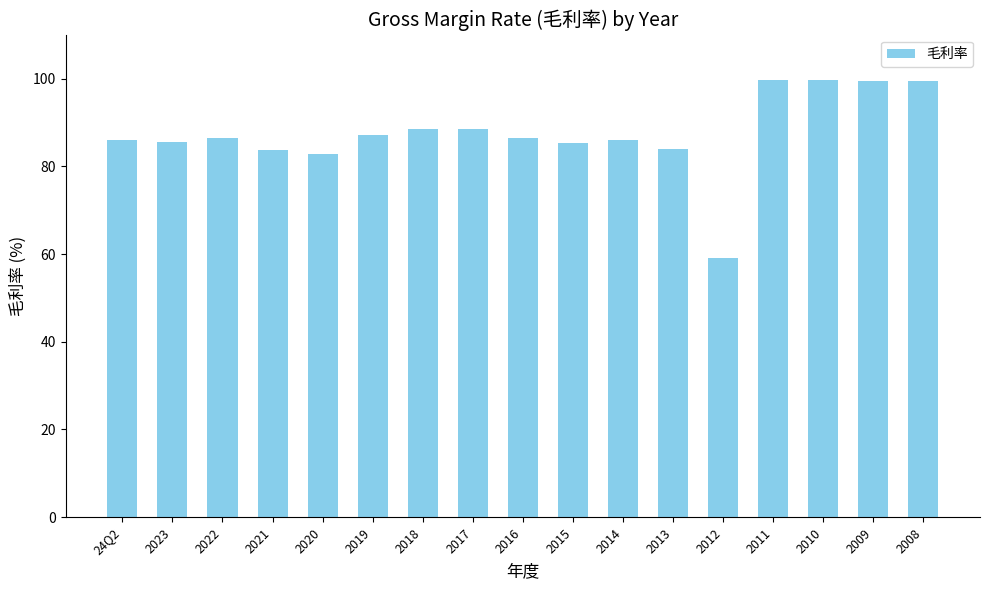

How many series are shown in this chart?

1